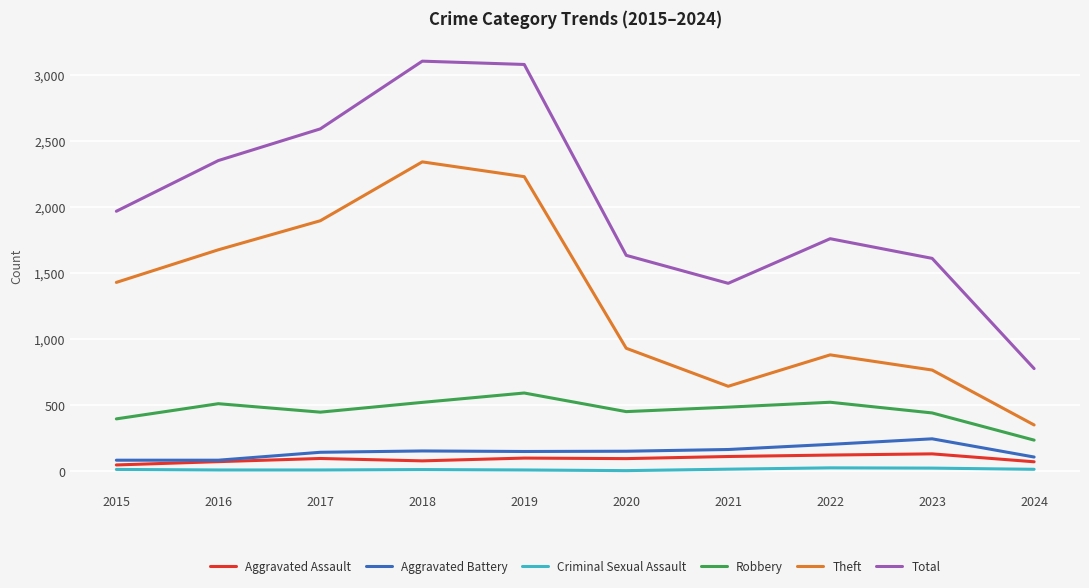

Read the Total value at 2020.

1634